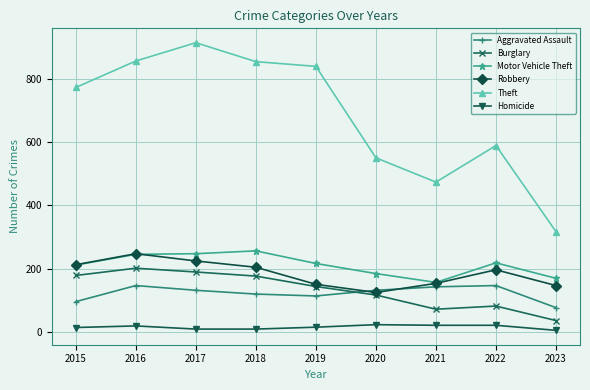

True or false: Robbery and Theft intersect in this chart.

False